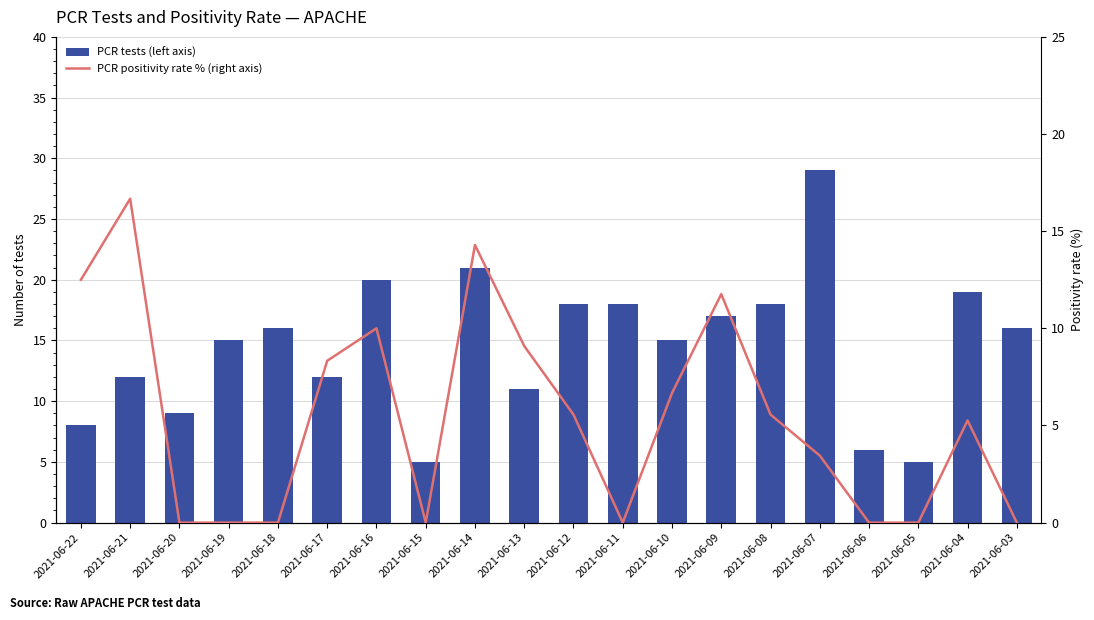

Between 2021-06-06 and 2021-06-03, which series saw the biggest shift?

PCR tests (left axis)